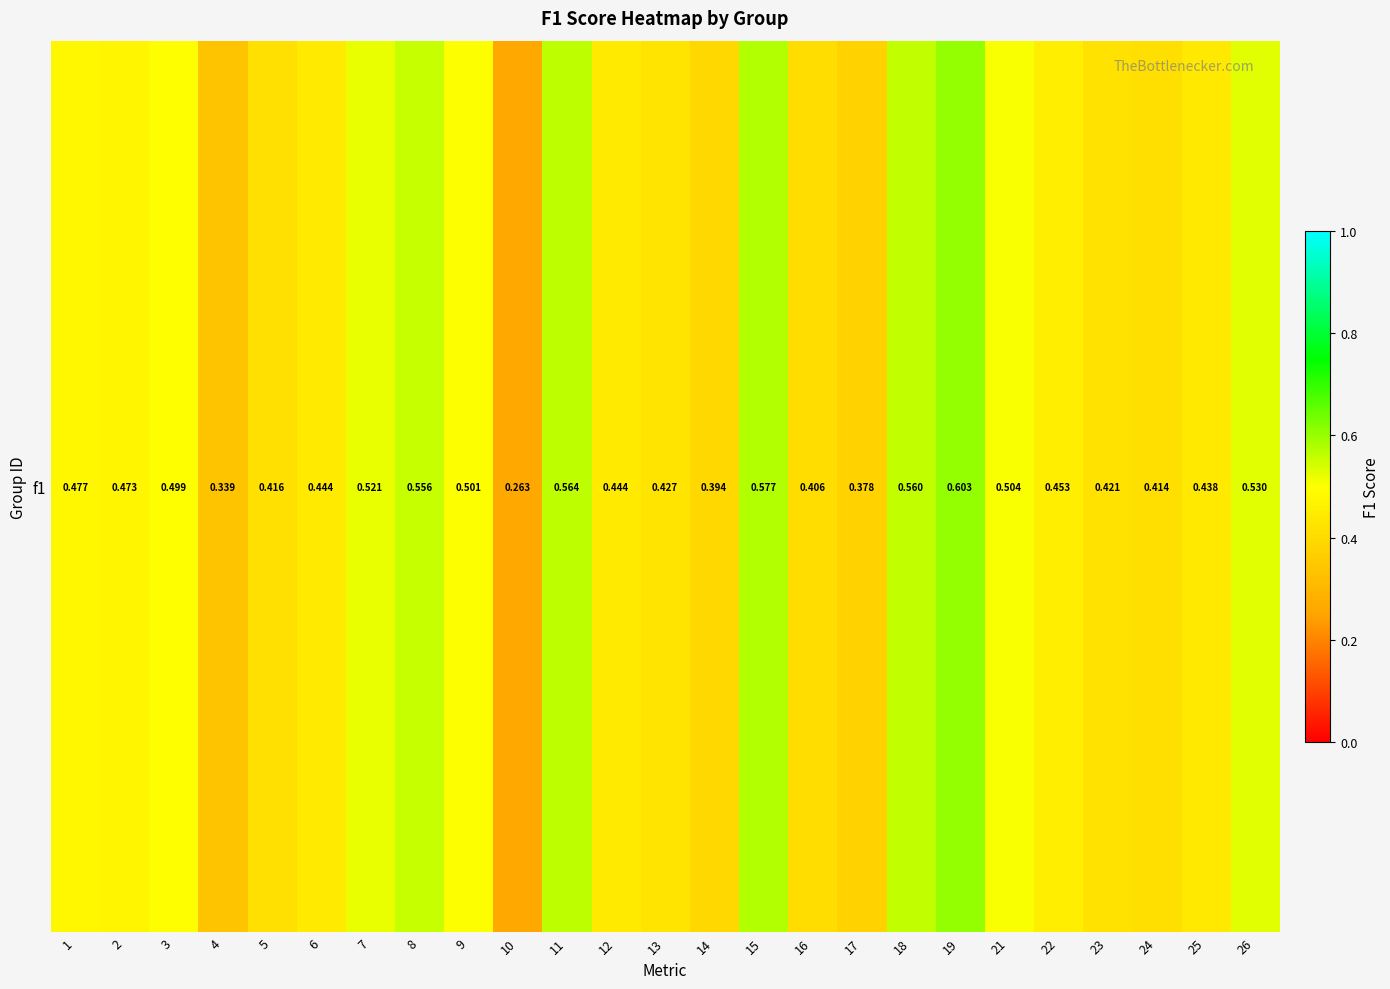

List the labels in order of value, largest first.

19, 15, 11, 18, 8, 26, 7, 21, 9, 3, 1, 2, 22, 12, 6, 25, 13, 23, 5, 24, 16, 14, 17, 4, 10